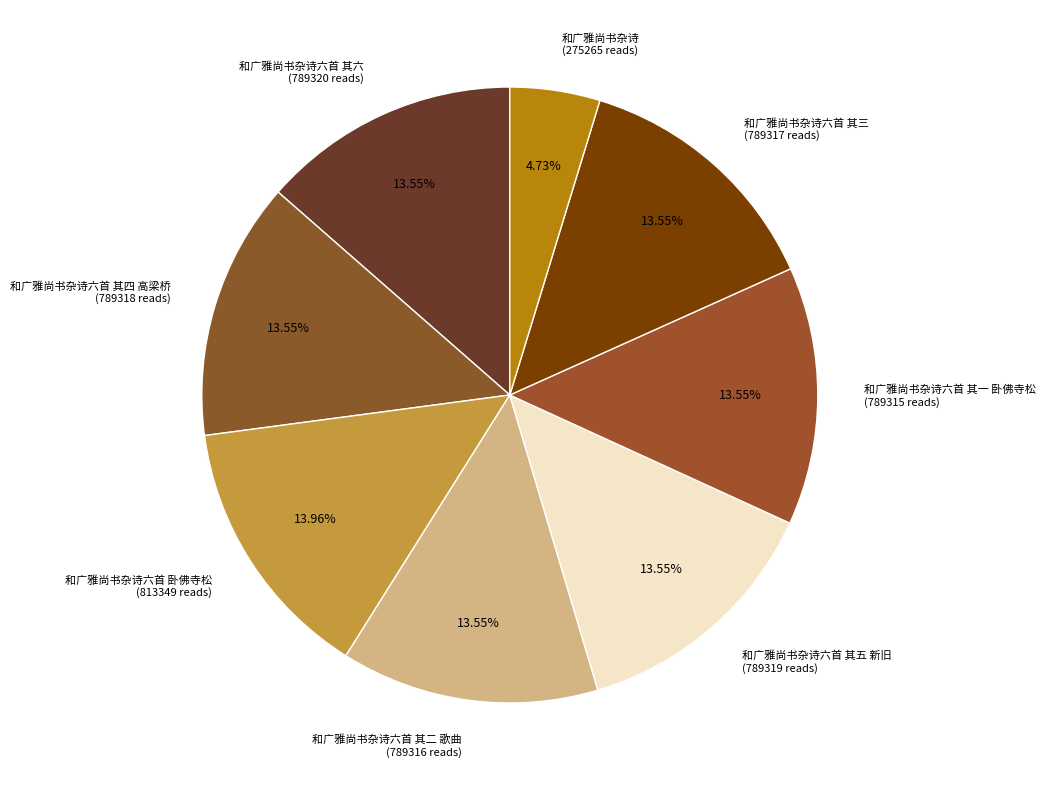

Rank the categories by value from lowest to highest.

和广雅尚书杂诗, 和广雅尚书杂诗六首 其一 卧佛寺松, 和广雅尚书杂诗六首 其二 歌曲, 和广雅尚书杂诗六首 其三, 和广雅尚书杂诗六首 其四 高梁桥, 和广雅尚书杂诗六首 其五 新旧, 和广雅尚书杂诗六首 其六, 和广雅尚书杂诗六首 卧佛寺松